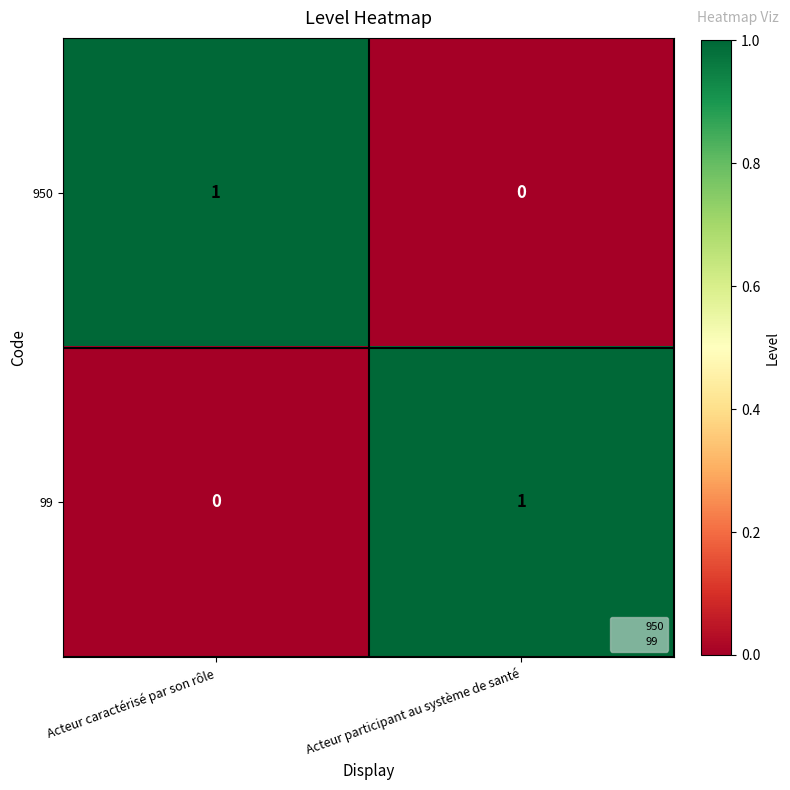

Is it true that 99 equals 1 at Acteur participant au système de santé?

True